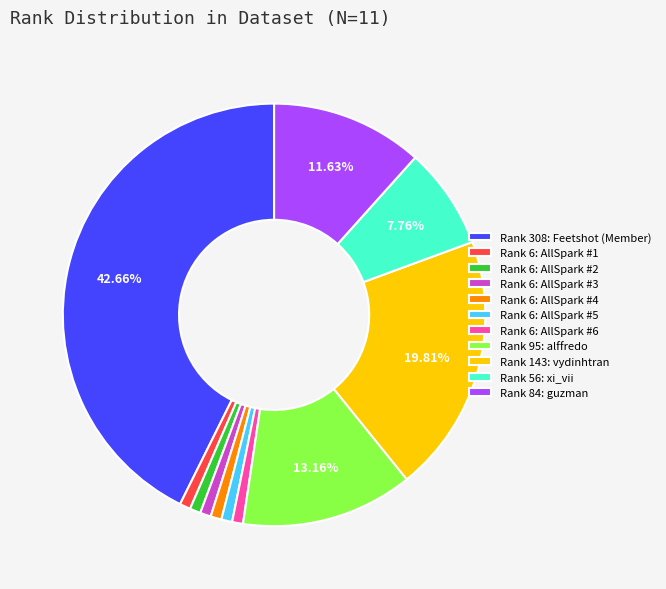

Is the sum of Rank 6: AllSpark #1 and Rank 143: vydinhtran greater than half?

No